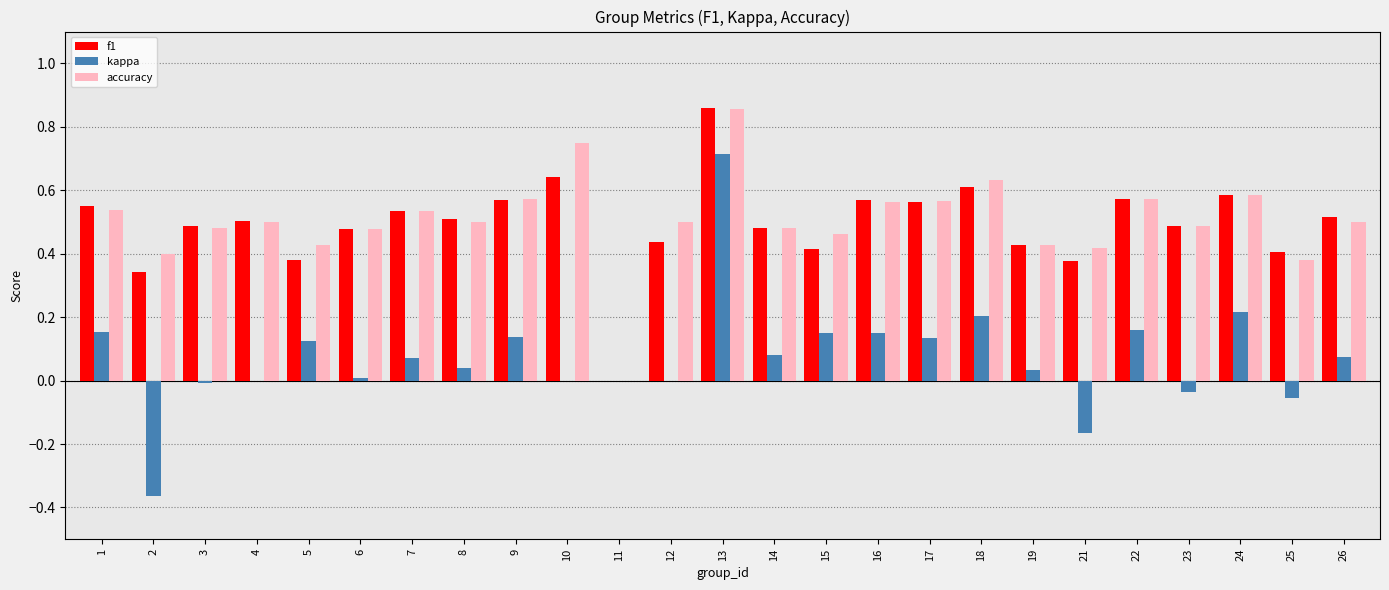

At which category is the sum across all series the highest?

13